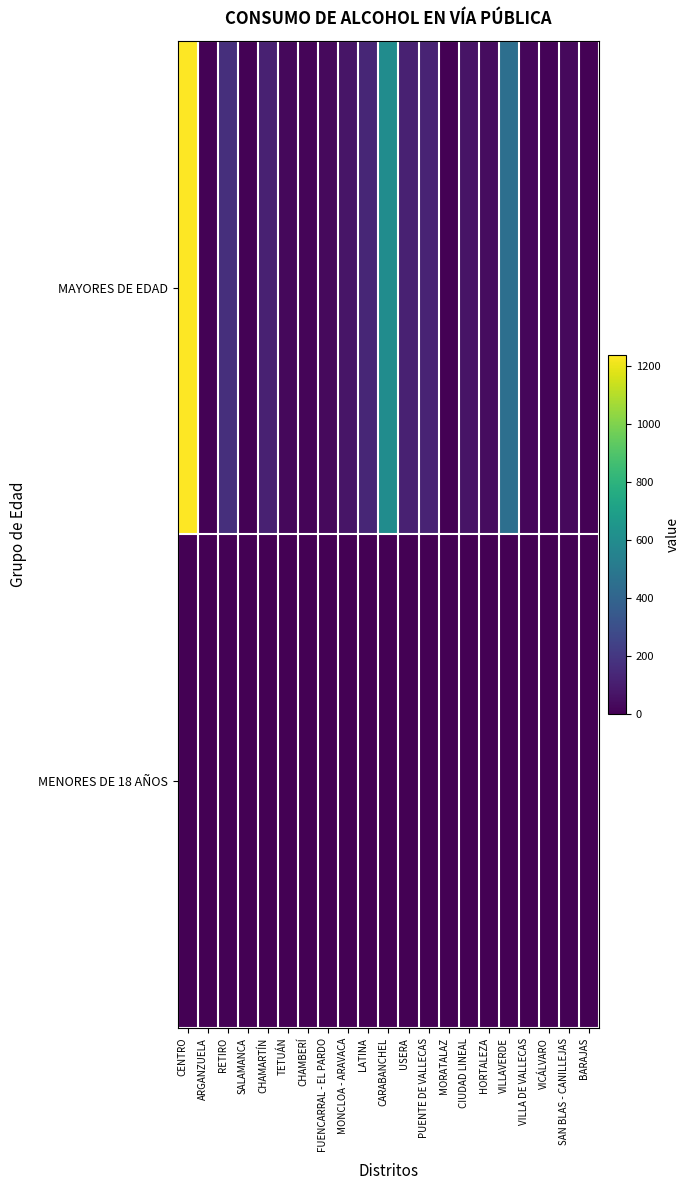

What is the total value across all series at BARAJAS?

5